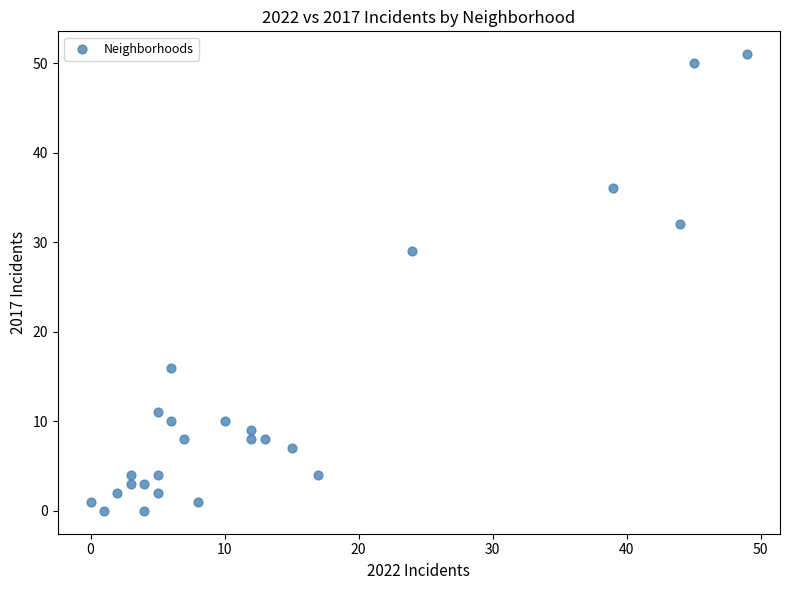

What is the range of Y values (max minus min)?

51